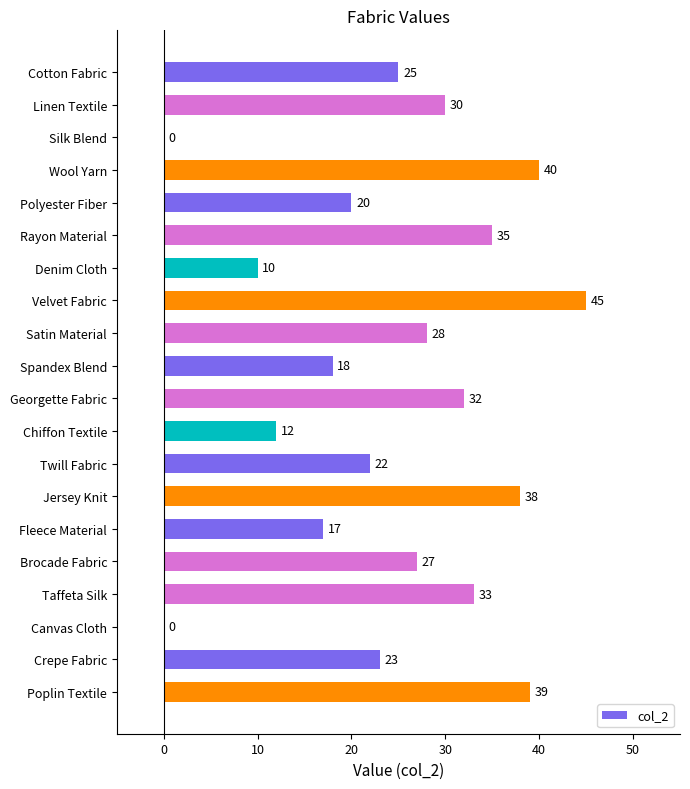

Between Linen Textile and Cotton Fabric, which is larger?

Linen Textile